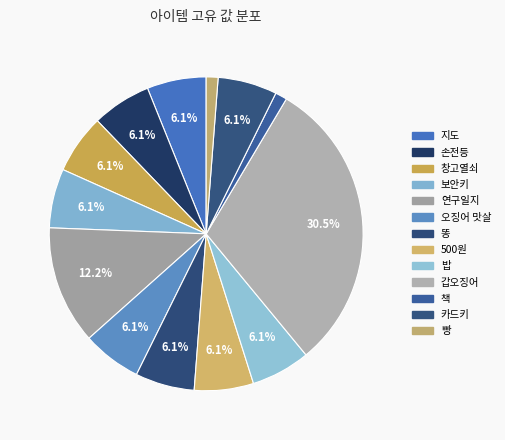

How much of the chart is everything except 갑오징어?

69.5%